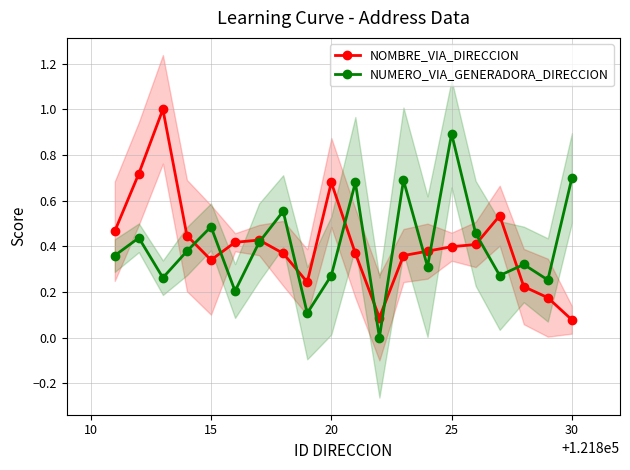

Which series has the widest spread of values?

NOMBRE_VIA_DIRECCION